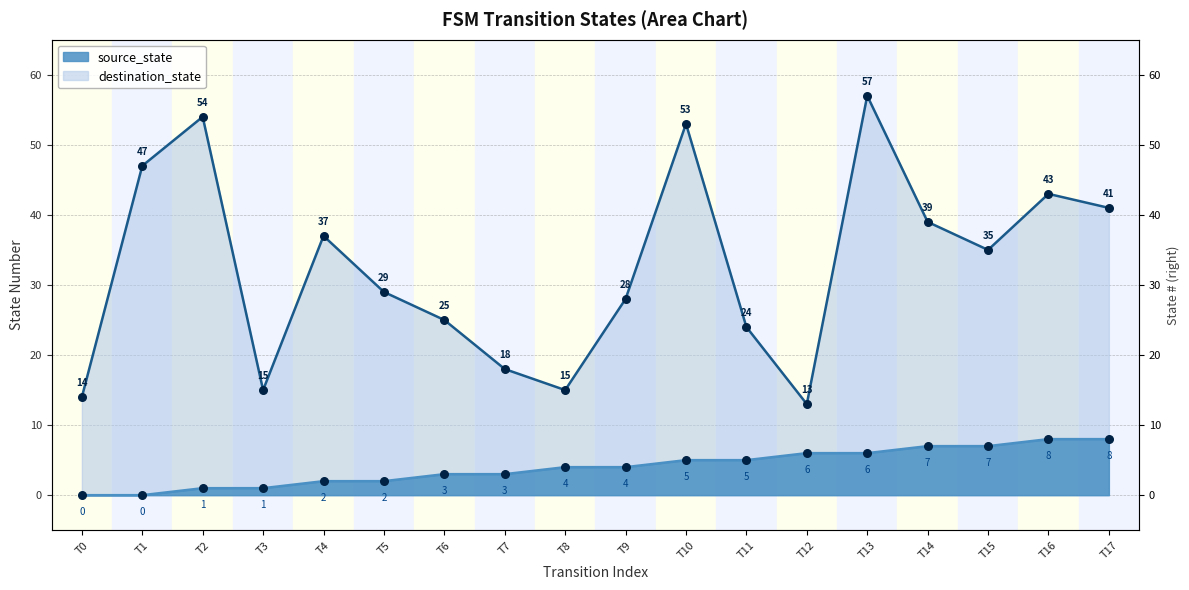

At how many categories does at least one series exceed 53?

2